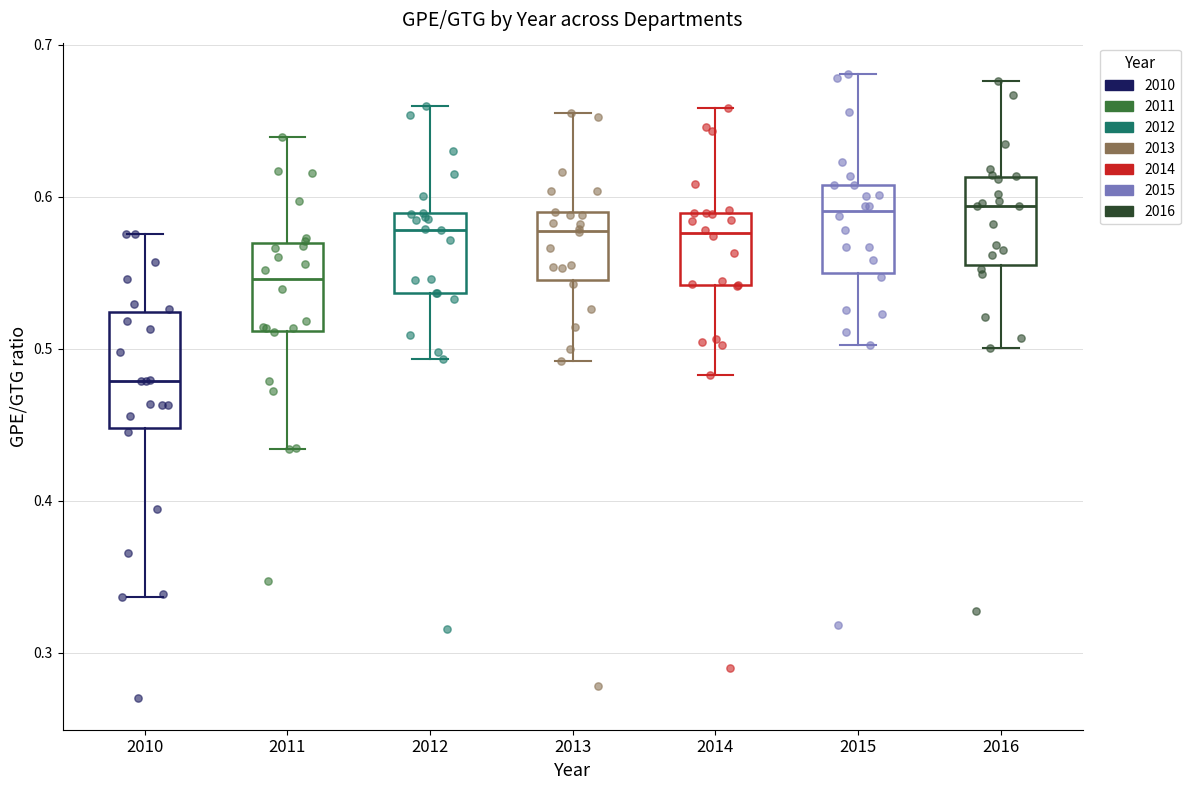

Which box has the lowest median line?

2010